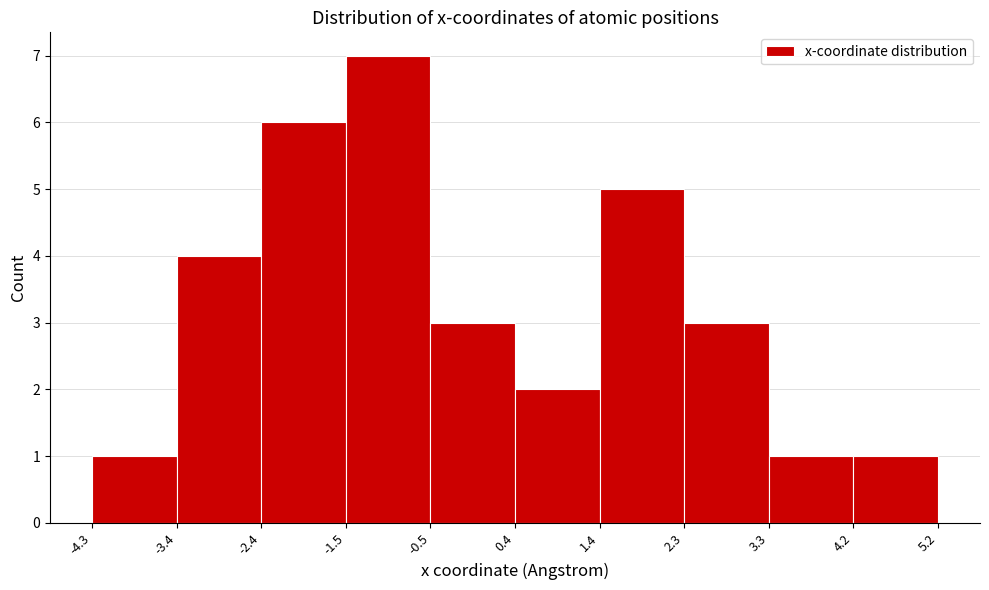

Reading left to right, transcribe this chart: for each bar, give the range it covers on the x-axis and its height. The values are not printed on the chart, so give them approximately, as read against the axis.

-4.3 to -3.4: 1
-3.4 to -2.4: 4
-2.4 to -1.5: 6
-1.5 to -0.5: 7
-0.5 to 0.4: 3
0.4 to 1.4: 2
1.4 to 2.3: 5
2.3 to 3.3: 3
3.3 to 4.2: 1
4.2 to 5.2: 1